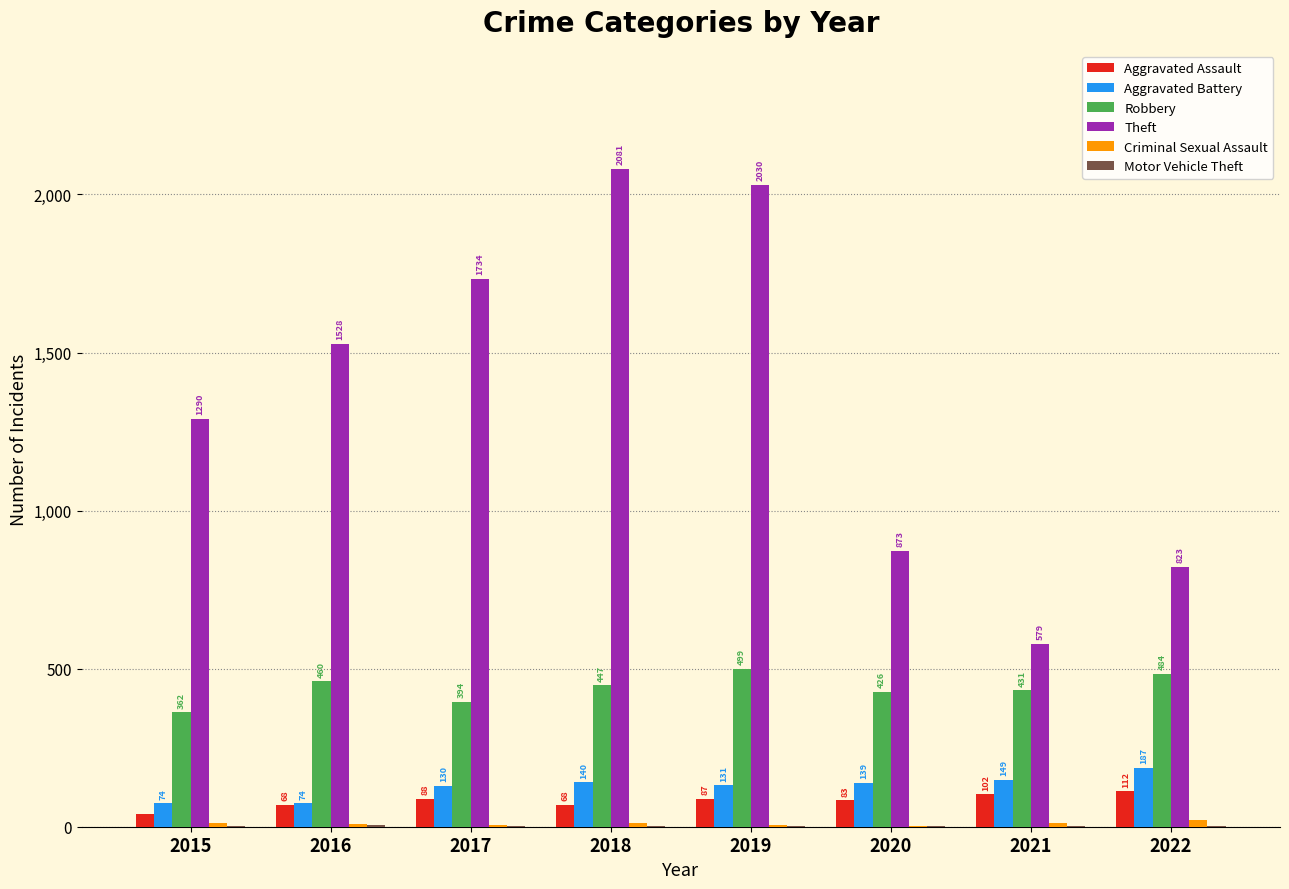

Which series changed the most between 2016 and 2018?

Theft